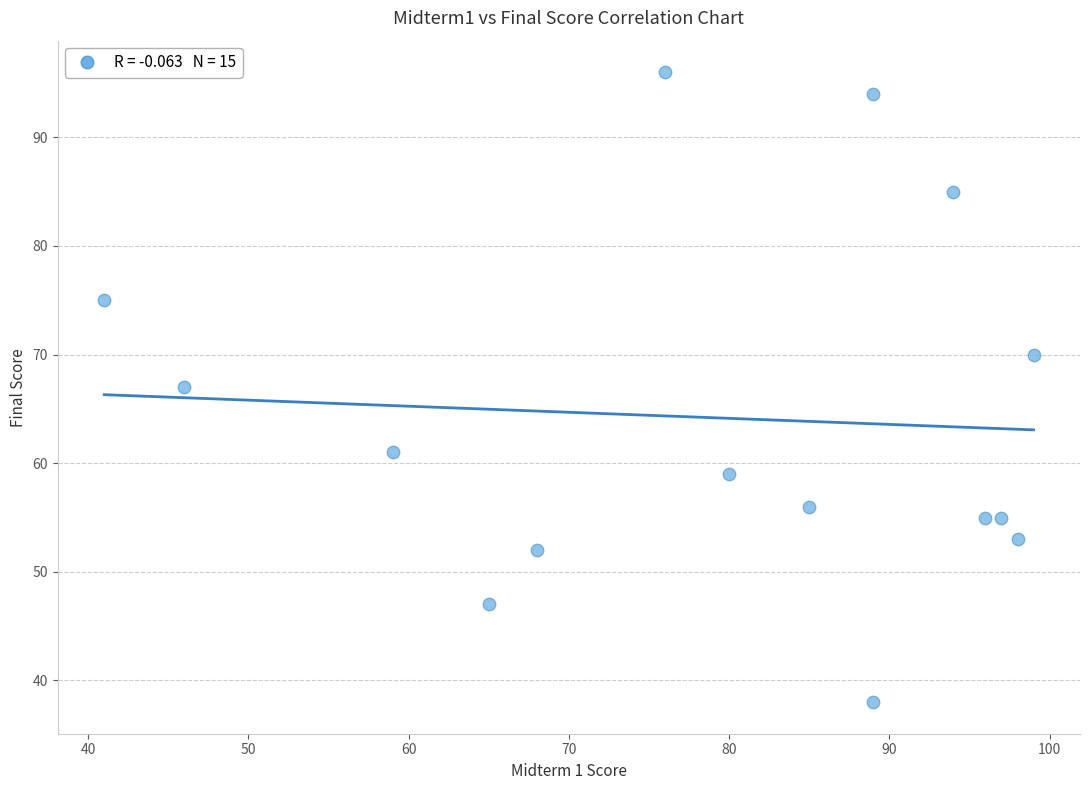

What is the range of X values (max minus min)?

58